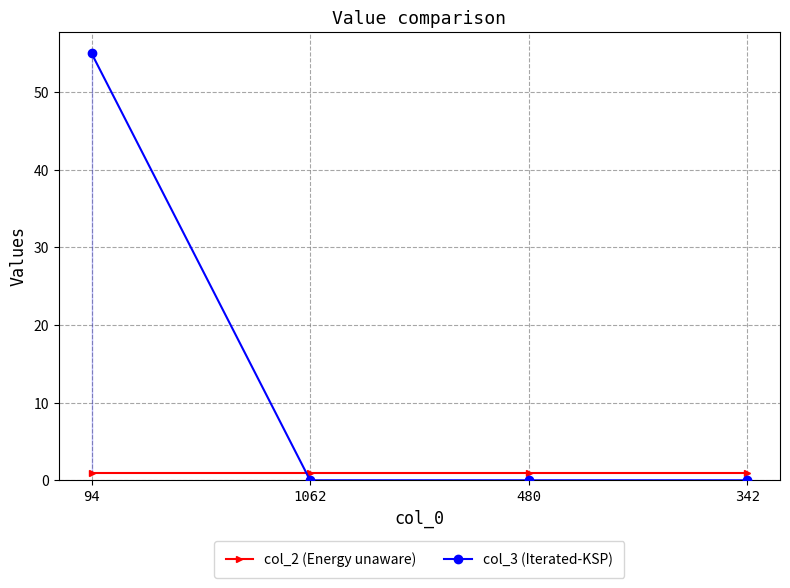

List the series in order of their peak value, lowest first.

col_2 (Energy unaware), col_3 (Iterated-KSP)